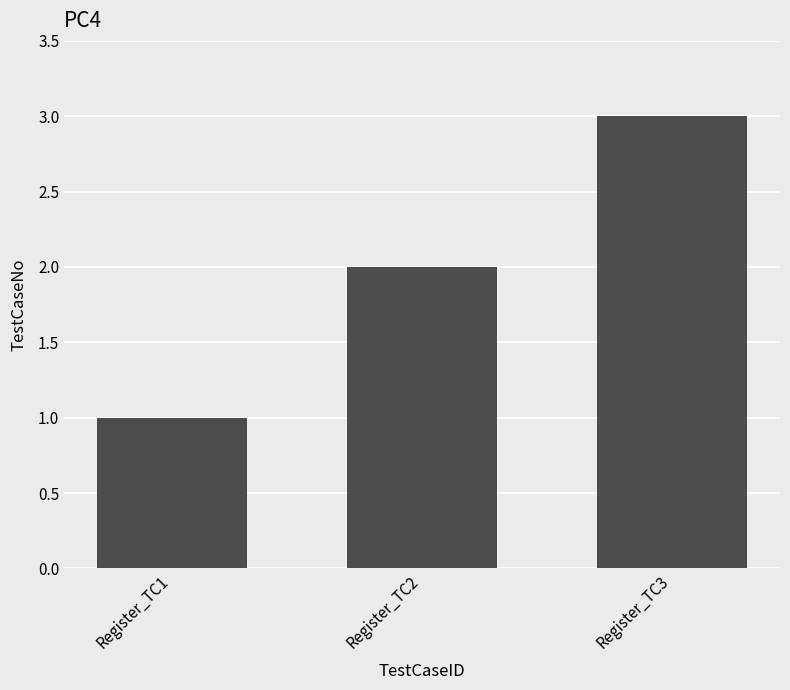

At which category does the chart reach its minimum across all series?

Register_TC1